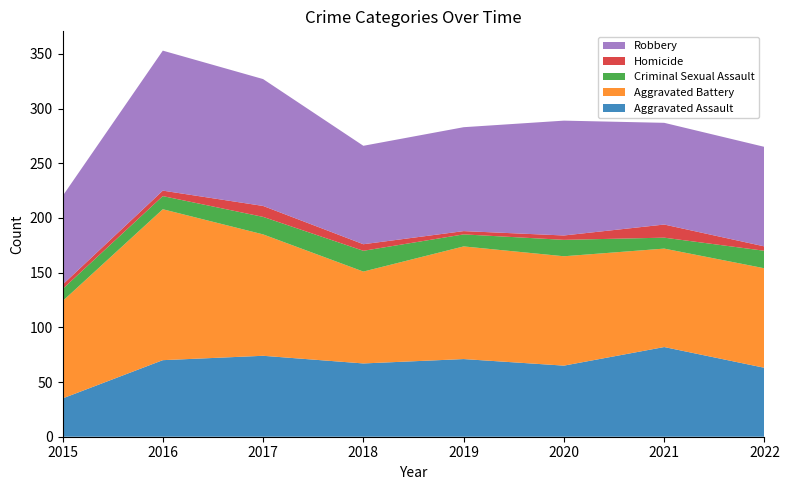

Reading right to left, transcribe all the data shown in this chart.

Aggravated Assault: 63	82	65	71	67	74	70	35
Aggravated Battery: 91	90	100	103	84	111	138	89
Criminal Sexual Assault: 16	10	15	11	19	16	12	11
Homicide: 4	12	4	3	6	10	5	4
Robbery: 91	93	105	95	90	116	128	81